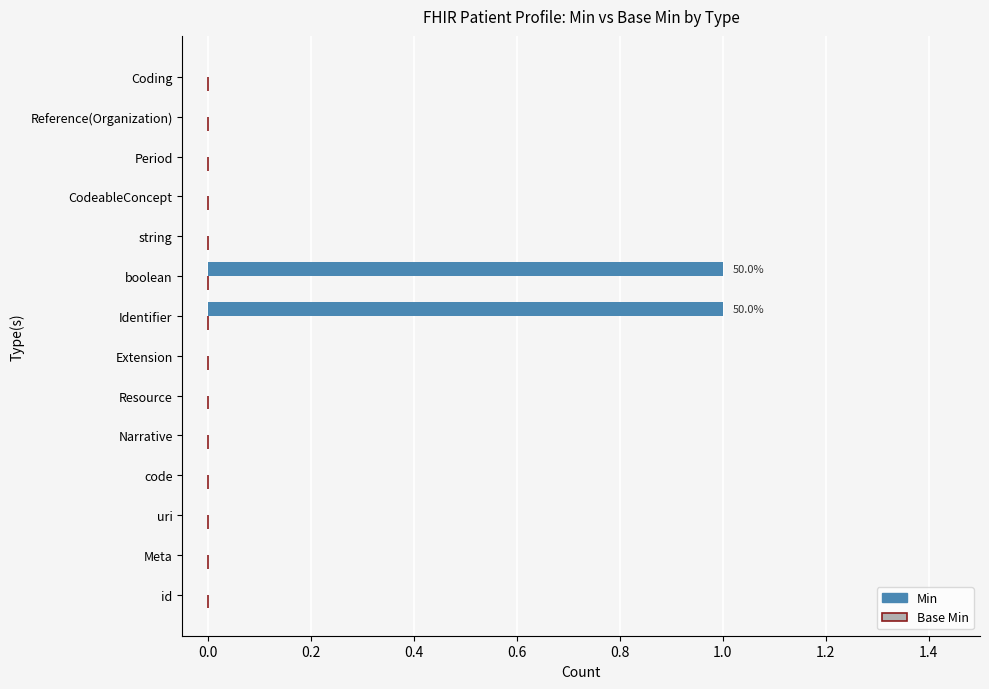

The value at Coding is -1. True or false?

False